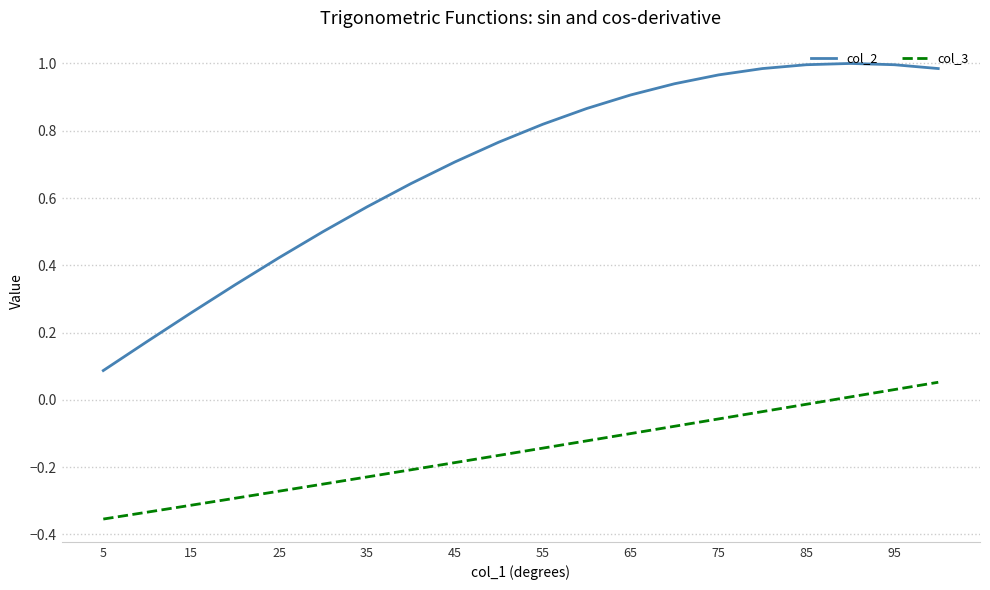

At how many categories does at least one series exceed 0?

20